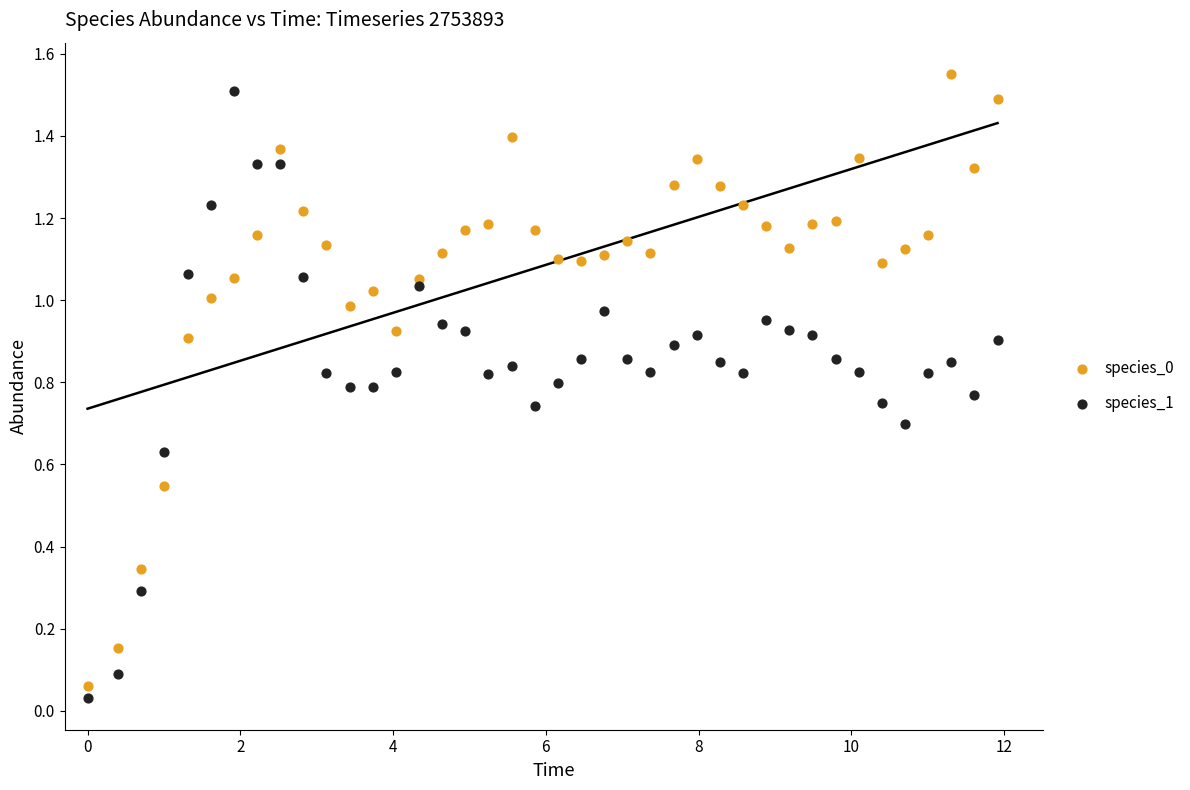

Across all data points, what is the range of X values (max minus min)?

11.9